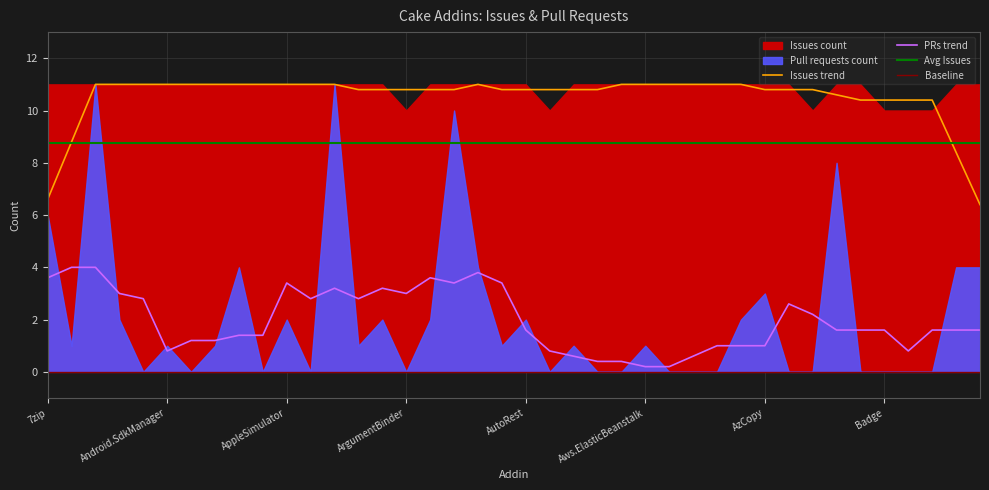

What is the value of the Pull requests count point at the 19th from the left?

4